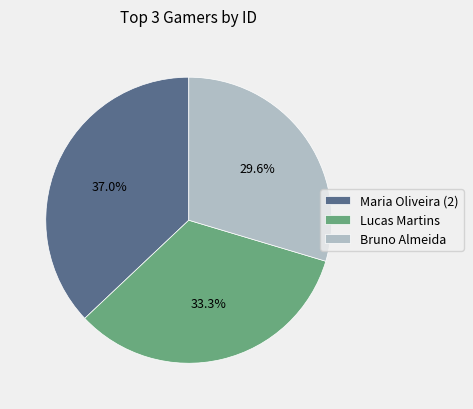

Does any single category account for the majority?

No